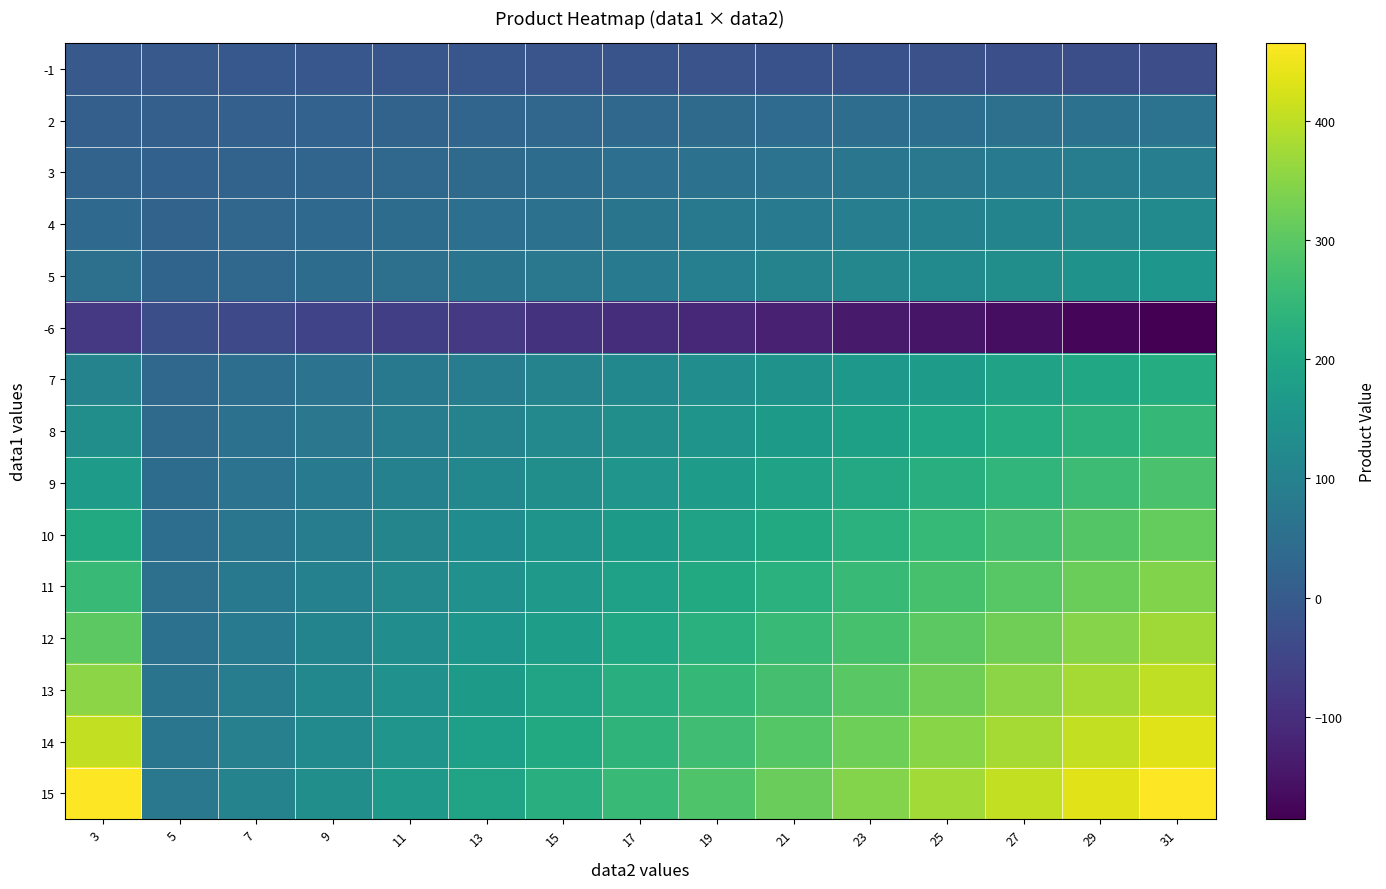

What is the greatest value displayed?

465